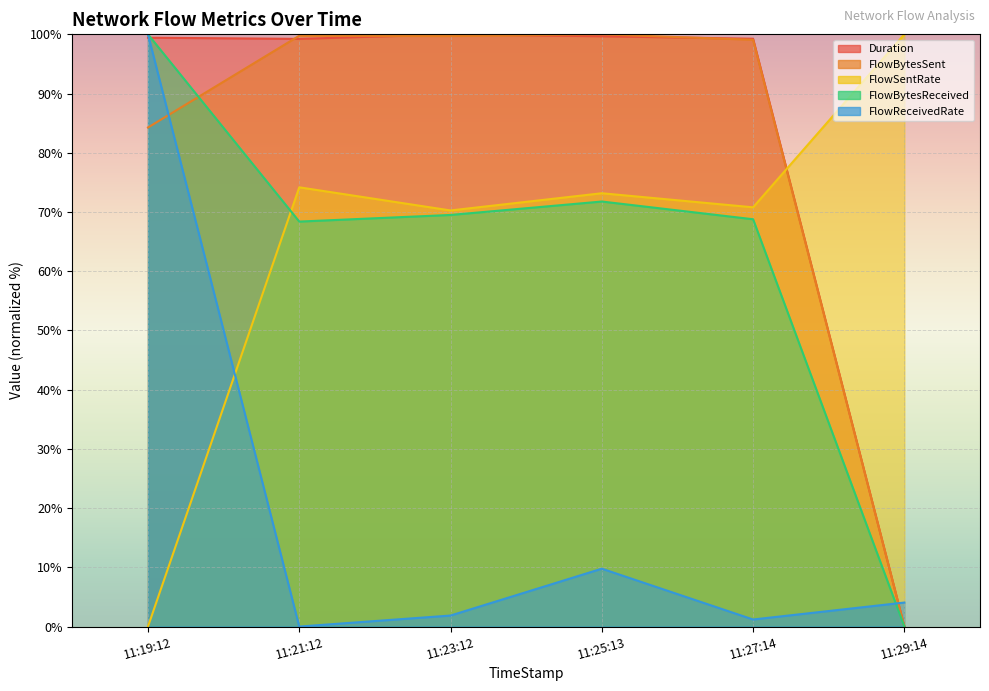

The FlowSentRate series shows 0.0 at 11:19:12. True or false?

True